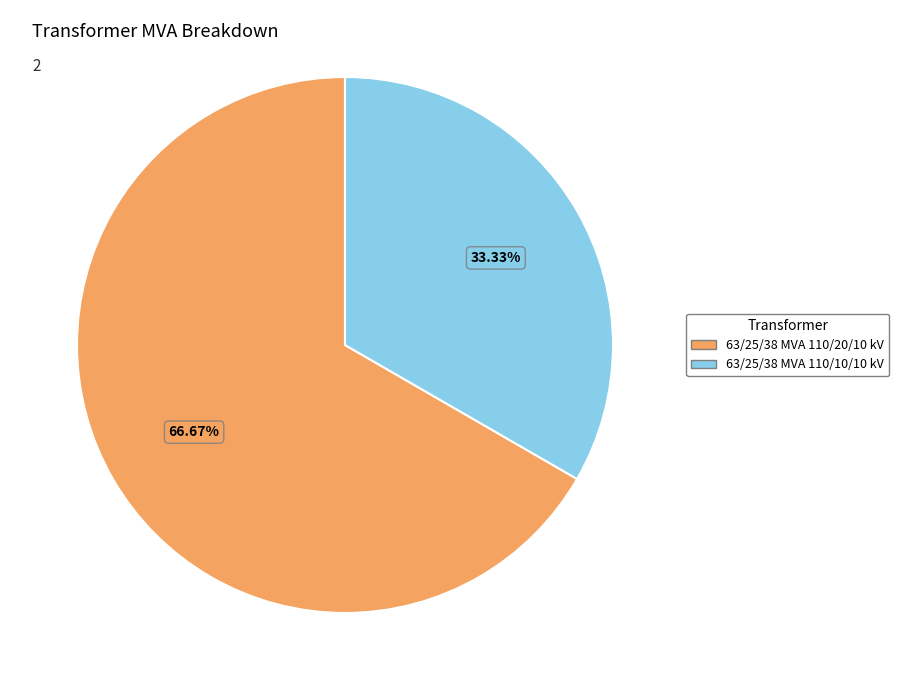

Approximately how many times larger is the value at 63/25/38 MVA 110/10/10 kV compared to 63/25/38 MVA 110/20/10 kV?

0.5